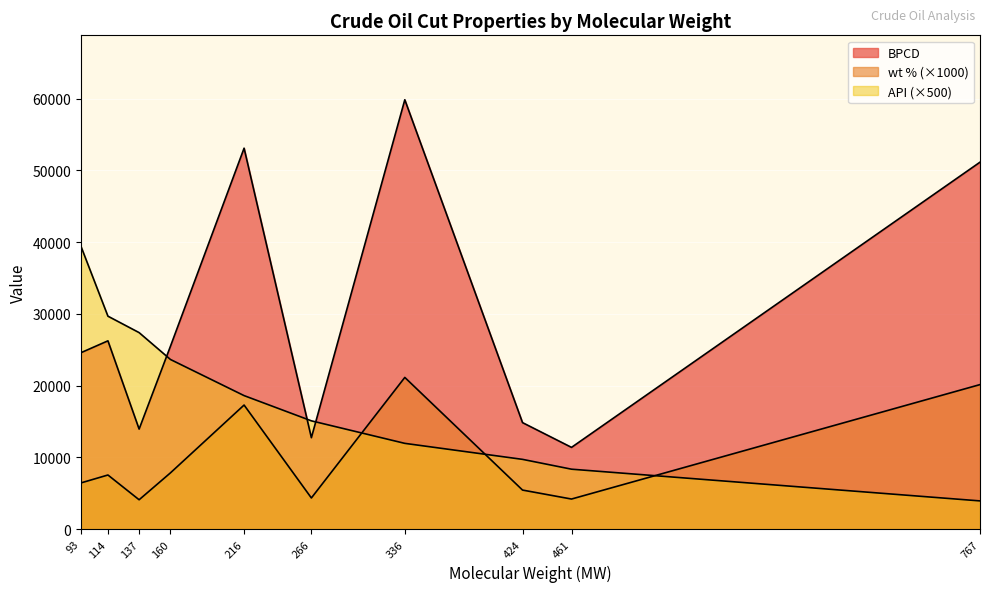

Does the chart display data point markers on the line(s)?

No